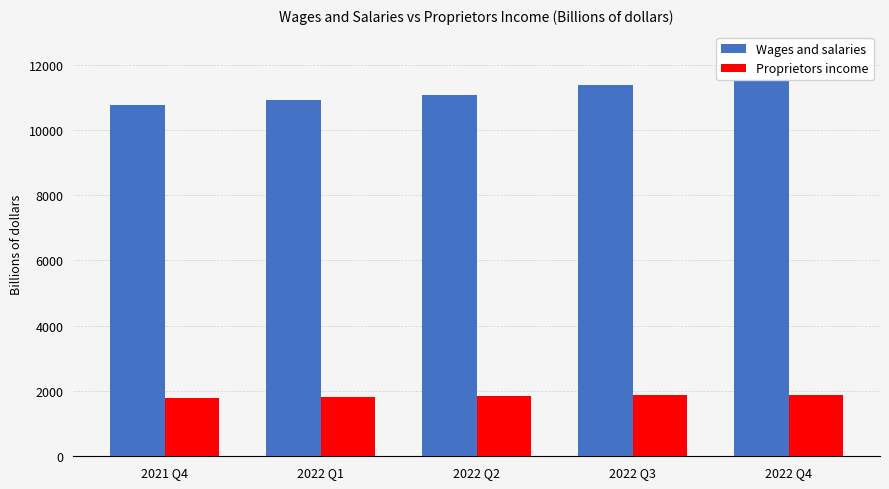

What is the label of the 3rd bar from the right?

2022 Q2